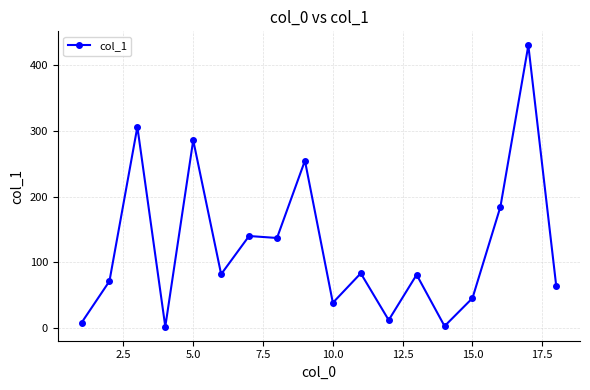

True or false: there are more than 1 points higher than both neighbors.

True